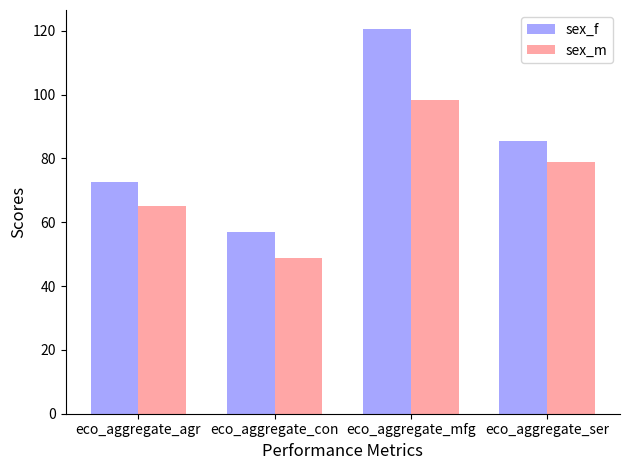

What is the minimum value for sex_m?

48.7